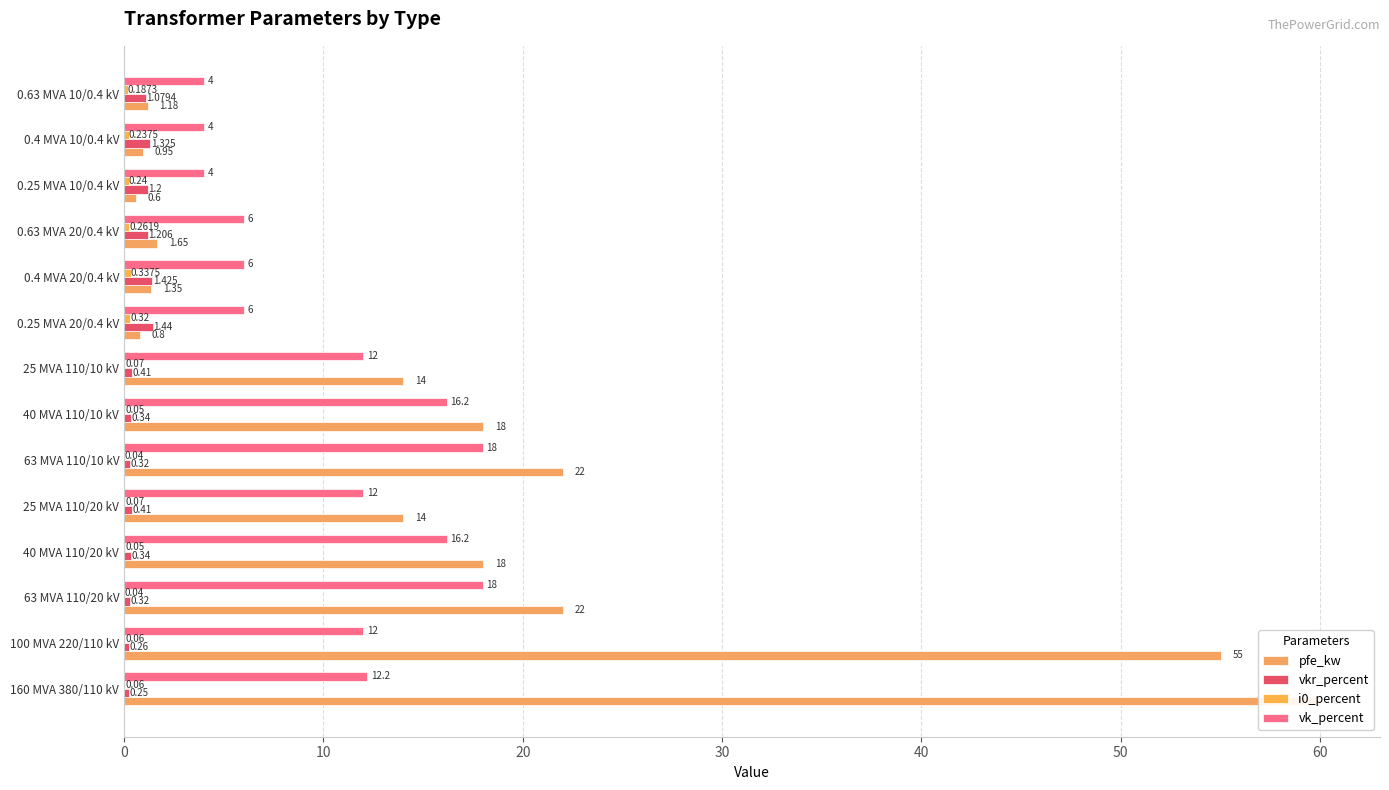

How many bars are there in each group?

4